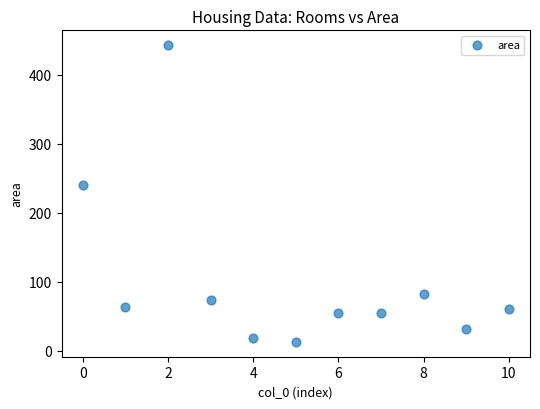

What is the average Y value?

103